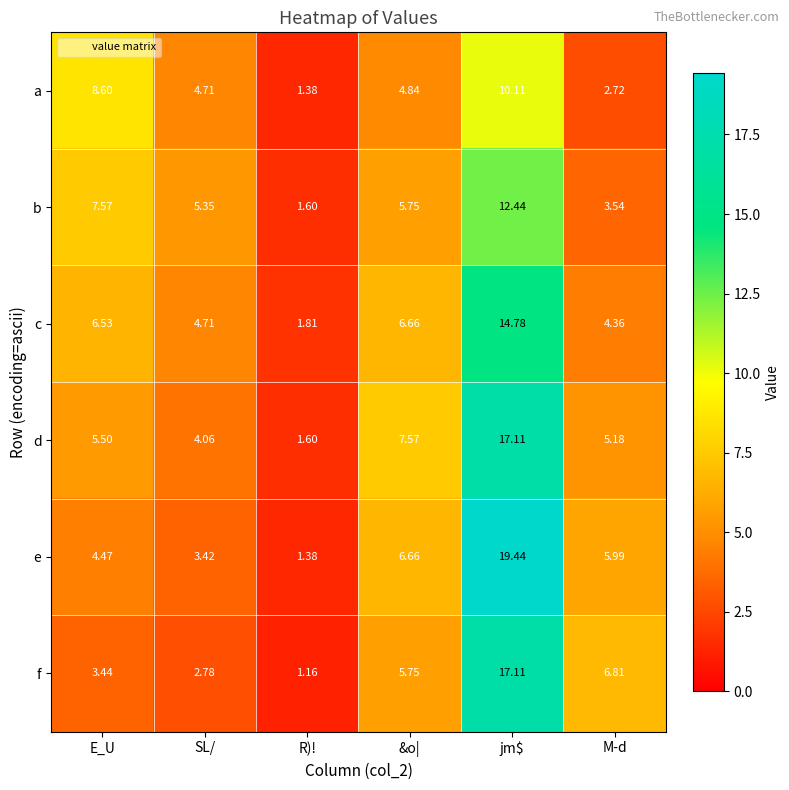

How many data points does each series have?

6